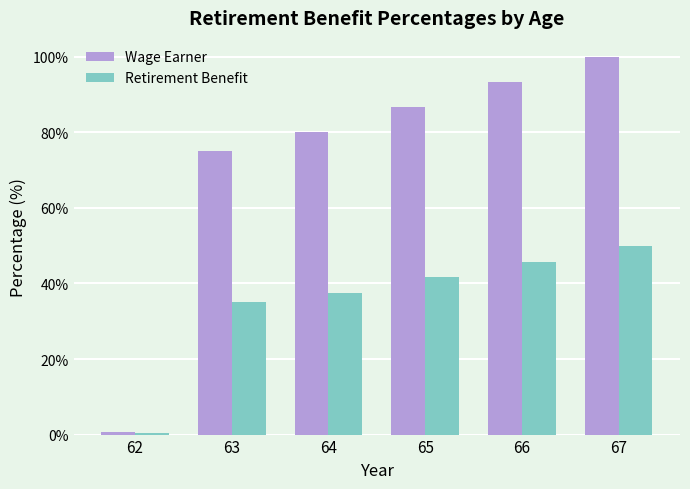

At which category is the sum across all series the highest?

67